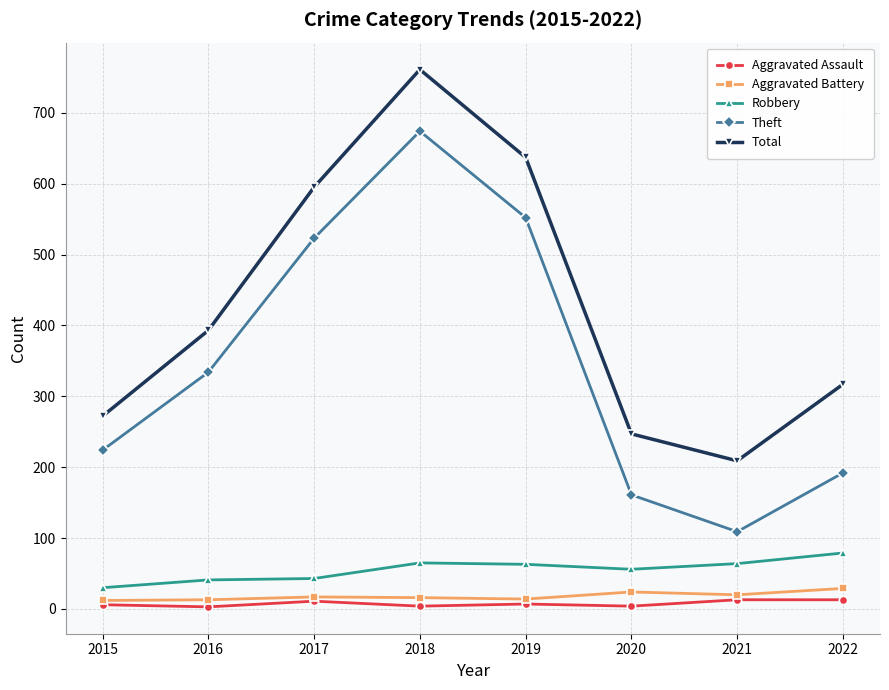

What is the average value of the Aggravated Battery series?

18